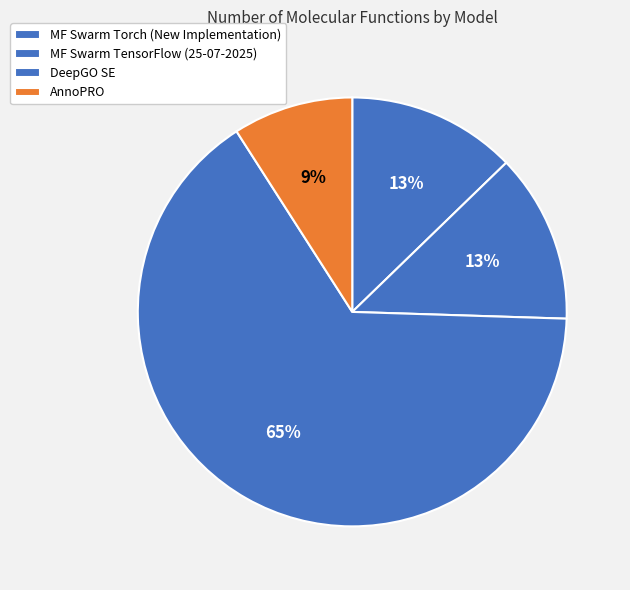

Which slice is the largest?

DeepGO SE